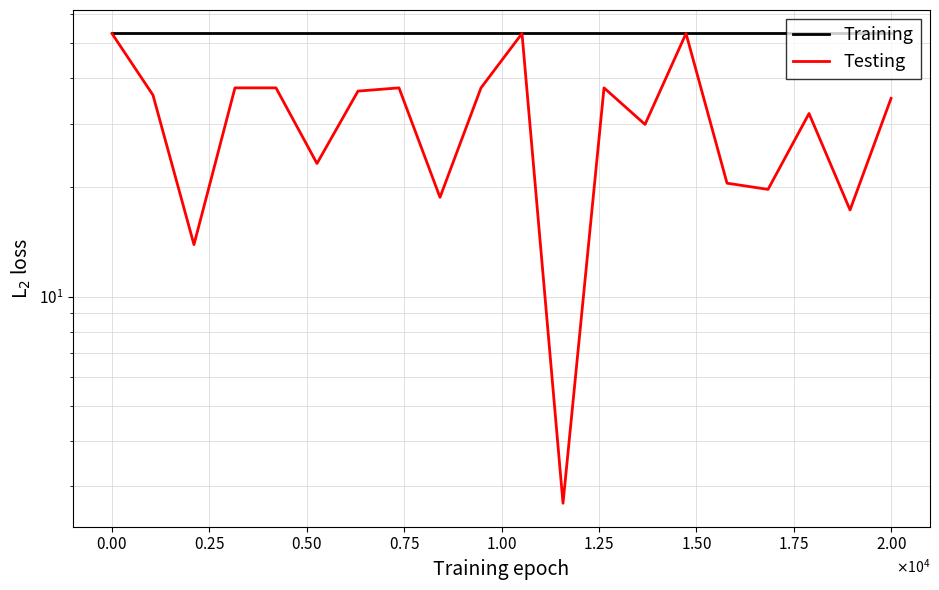

Rank the series by their maximum value, from lowest to highest.

Training, Testing